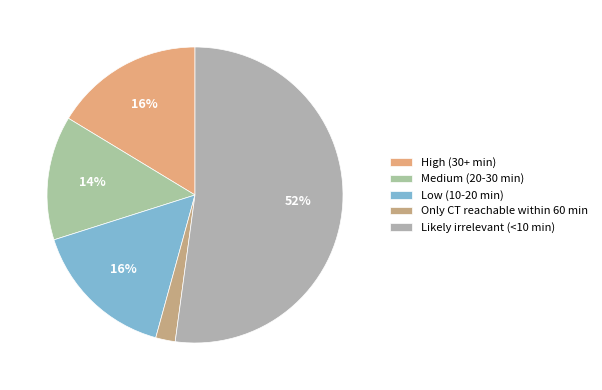

What portion of the pie excludes Medium (20-30 min)?

86.4%